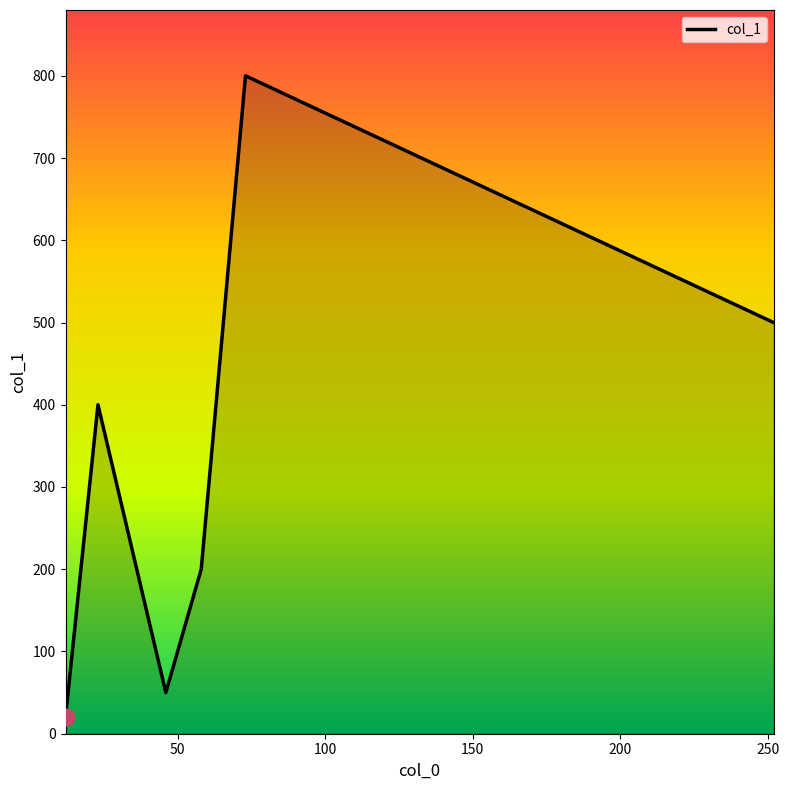

Count the number of values greater than 400.

2